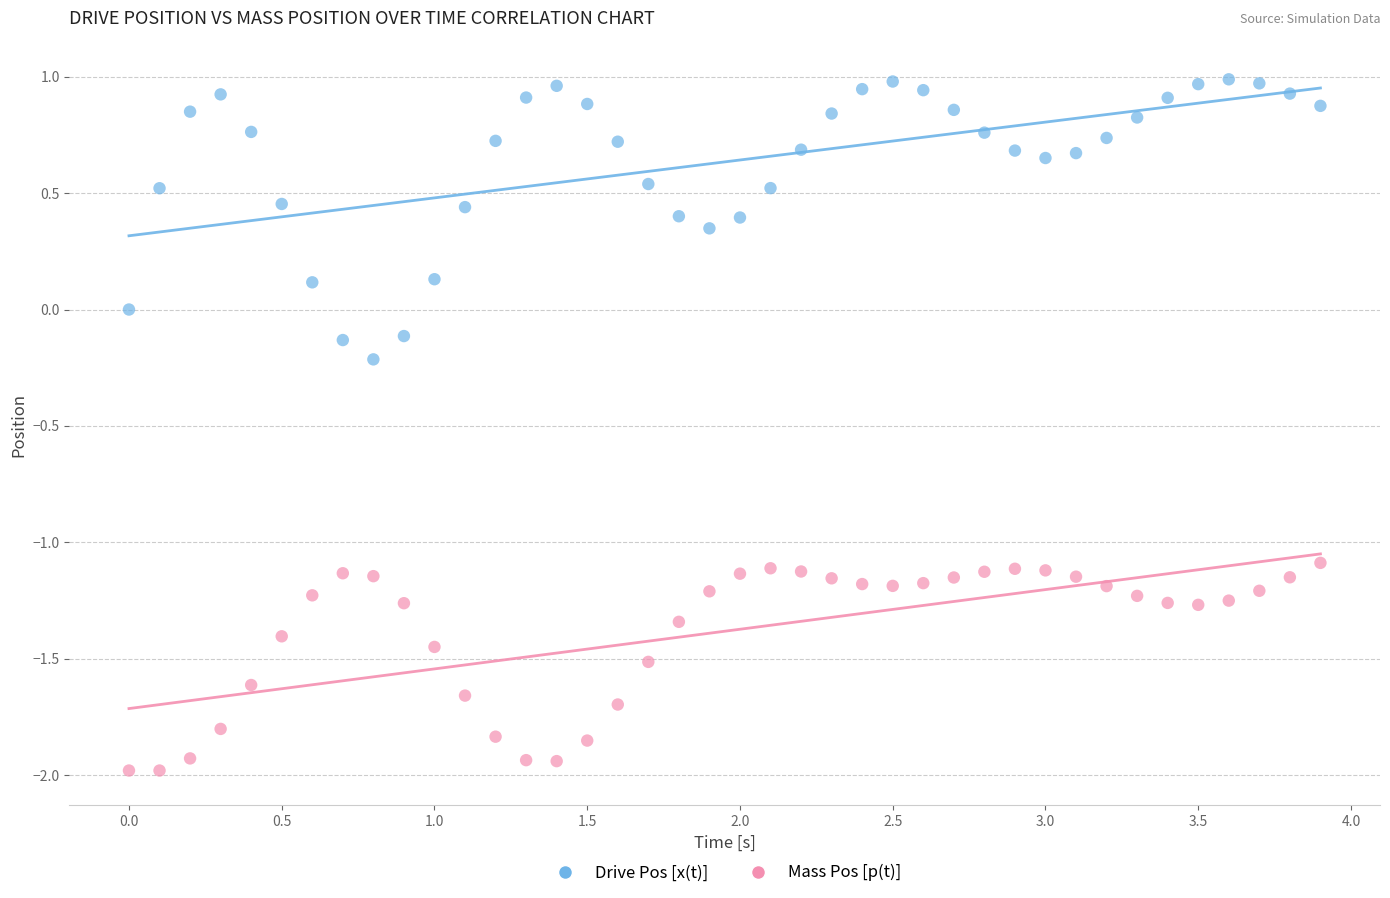

Across all data points, what is the range of X values (max minus min)?

3.9